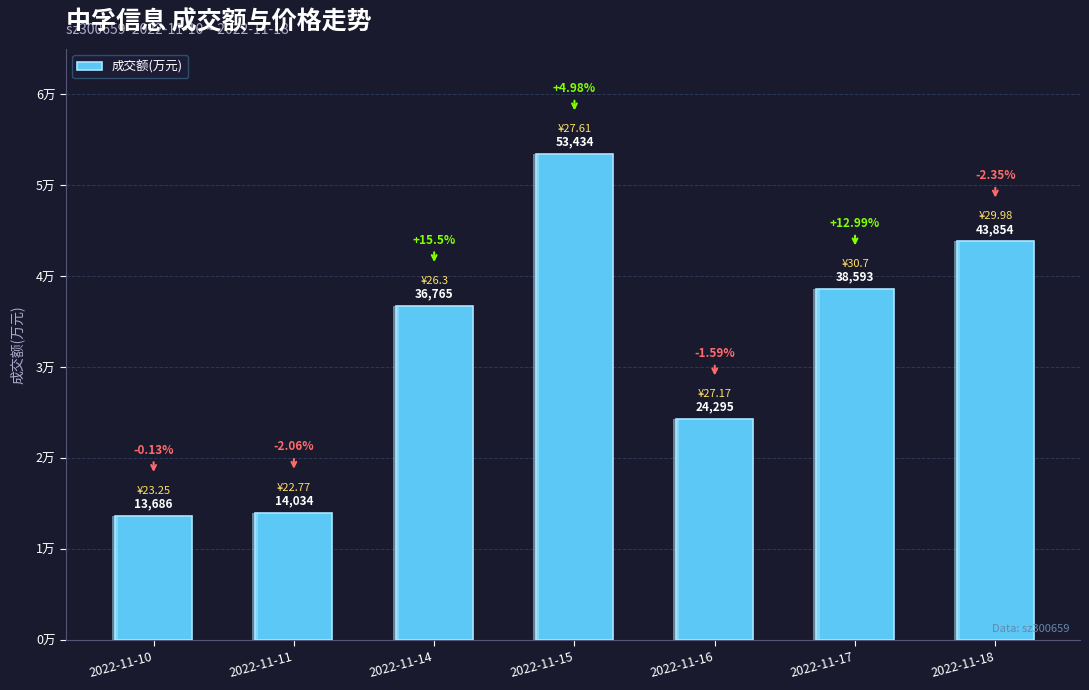

Where is the data nearest to the value 33560?

2022-11-14